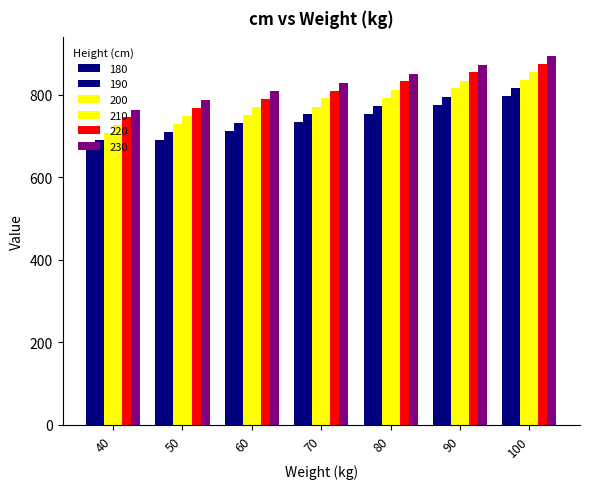

Reading left to right, transcribe all the data shown in this chart.

180: 670	691	712	733	754	775	796
190: 689	710	731	752	773	794	816
200: 708	729	750	771	793	815	835
210: 727	748	770	792	812	833	855
220: 746	767	789	810	832	854	875
230: 764	786	808	829	851	873	894